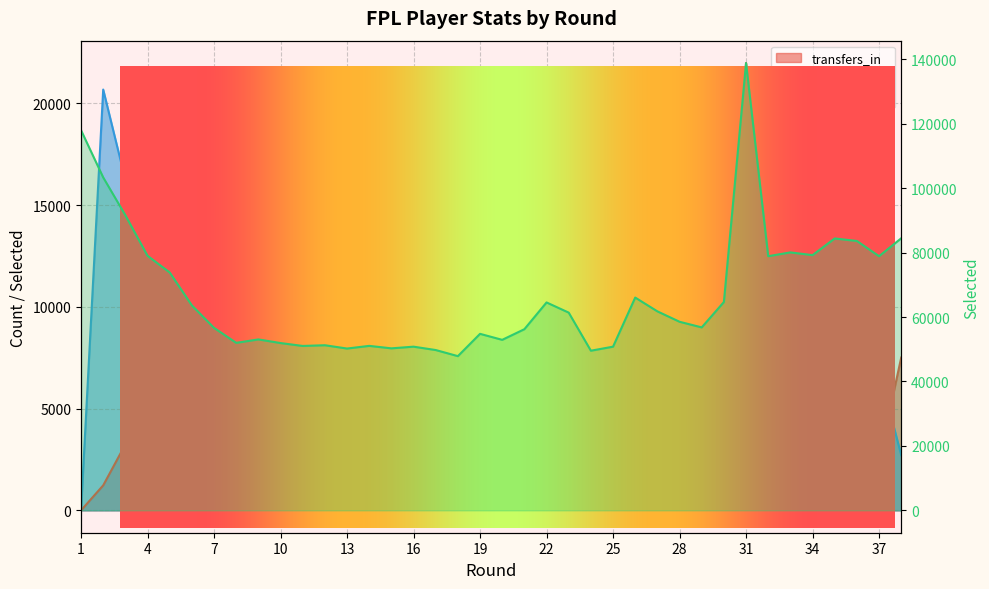

How many lines are shown in the chart?

3